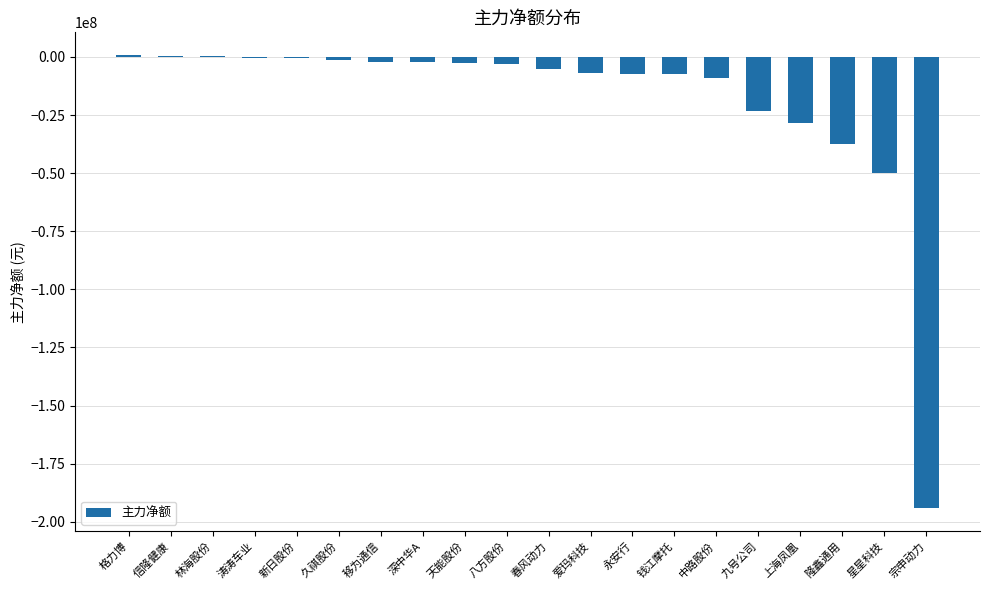

What is the sum of all values?

-379882187